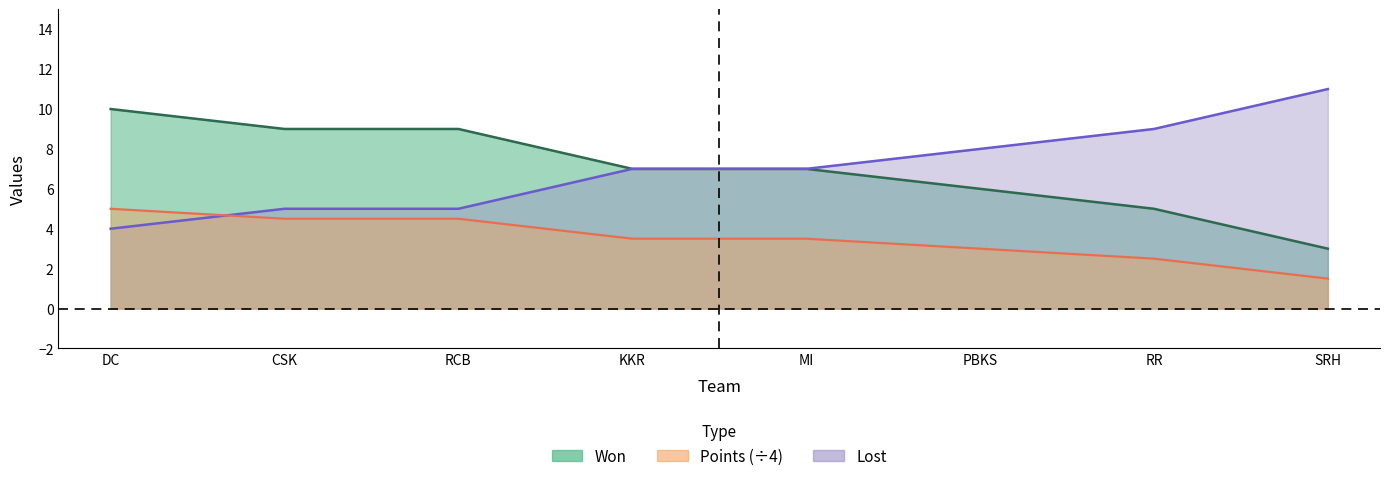

Count the number of data series in this chart.

3